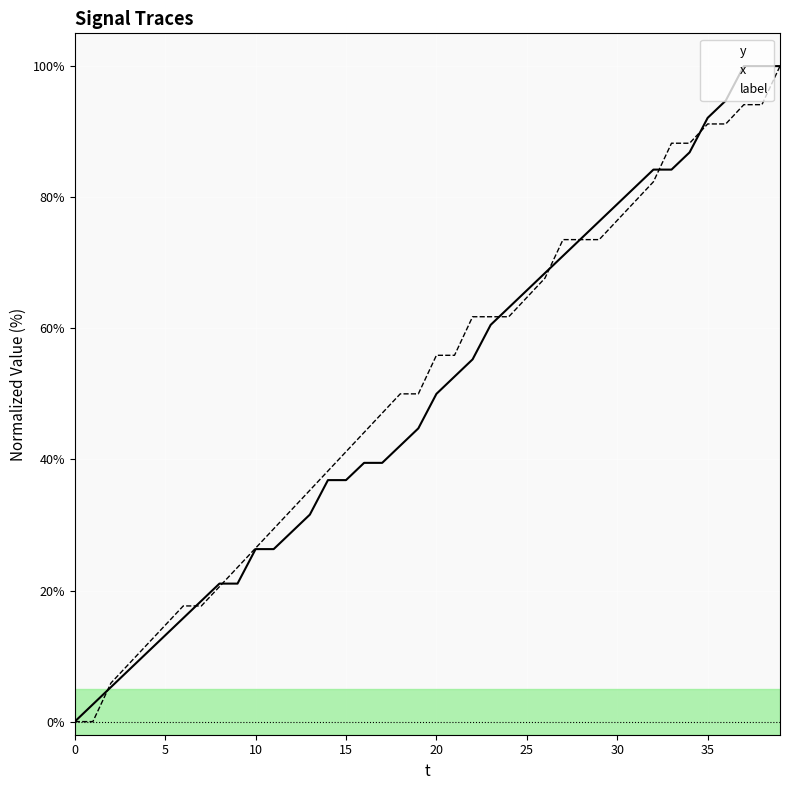

What is the total value across all series at 26?

136.1